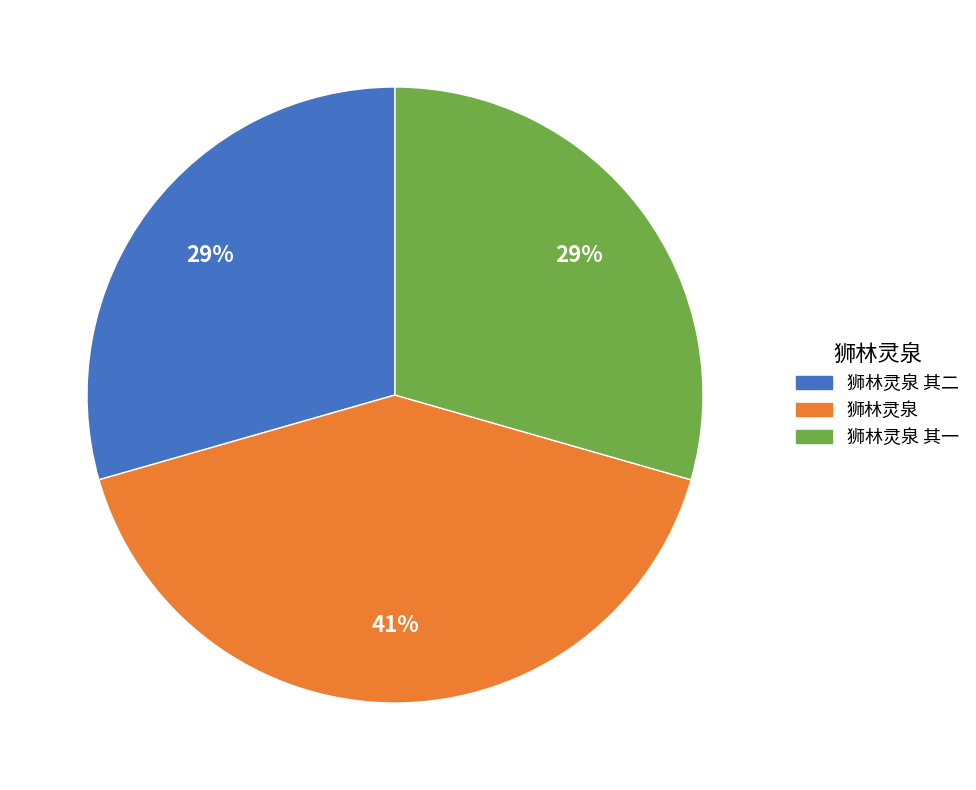

To the nearest percent, what is the difference between the largest and smallest slice percentages?

12%